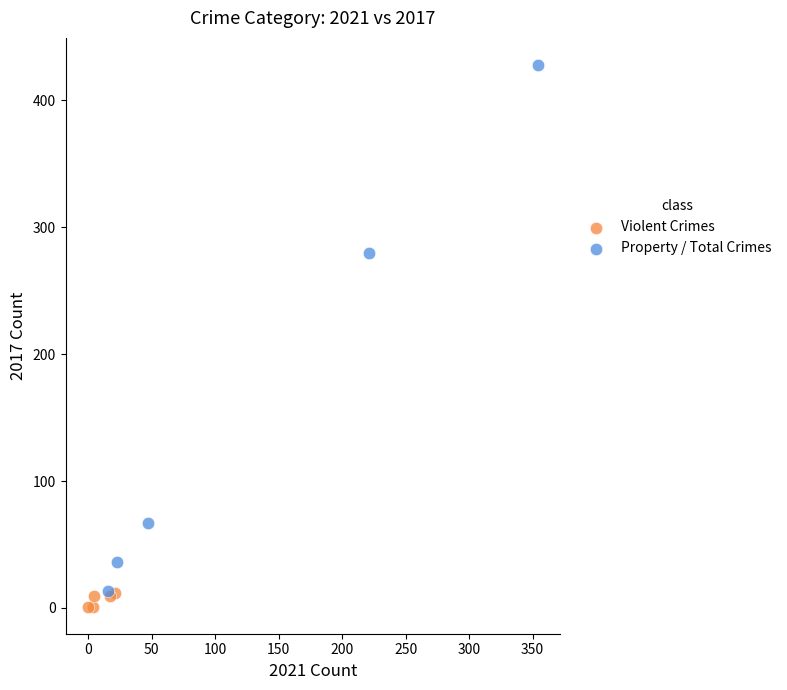

Which series contains the highest Y value?

Property / Total Crimes